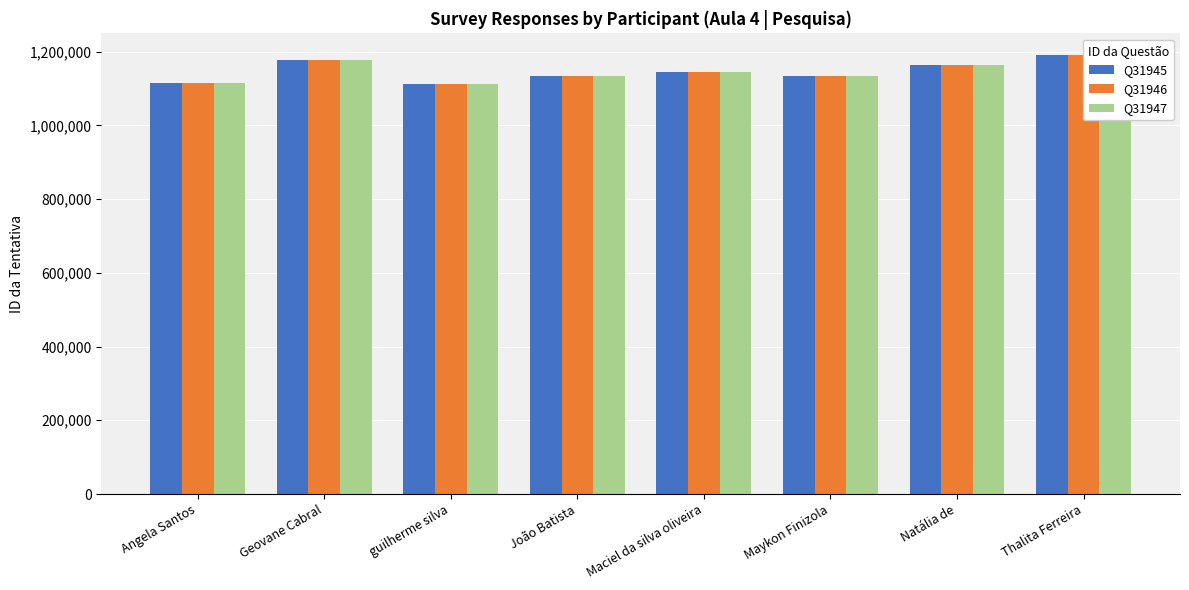

What is the label of the 6th bar from the right?

guilherme silva